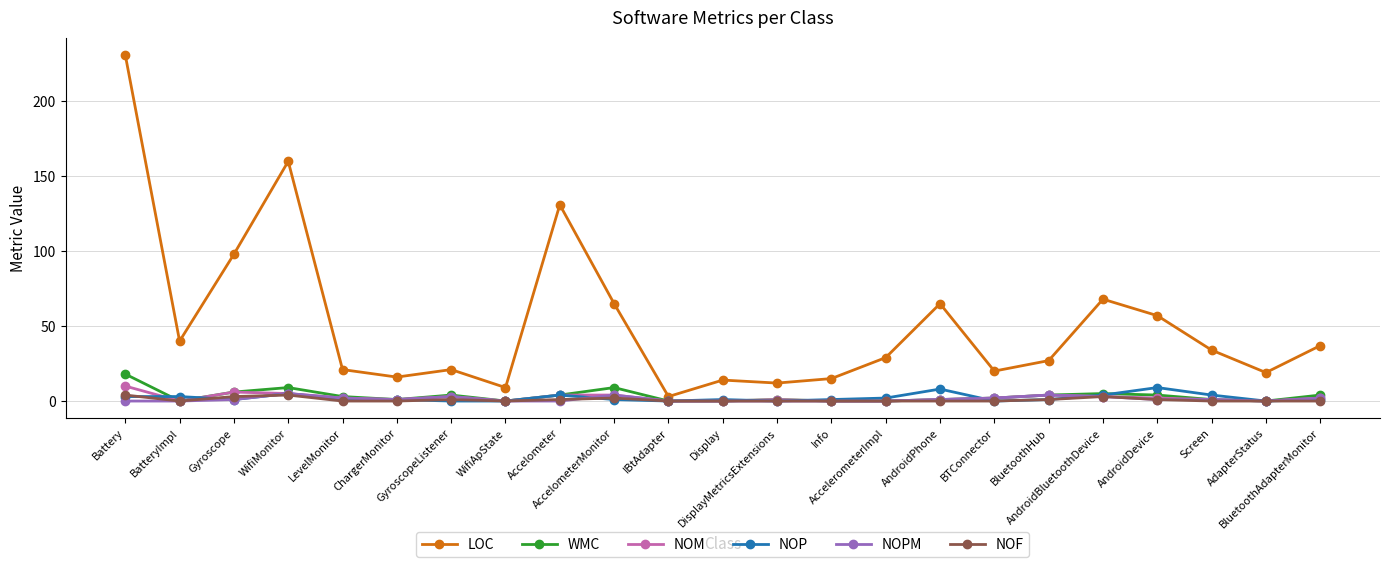

True or false: LOC and NOPM intersect in this chart.

False